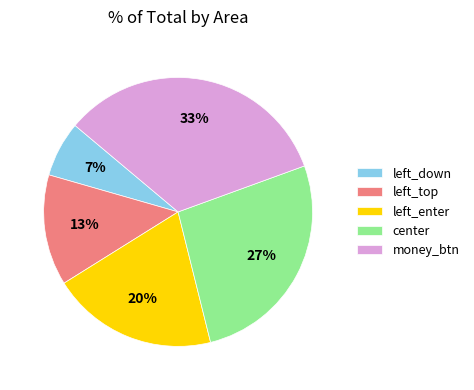

What is the smallest slice in the pie chart?

left_down